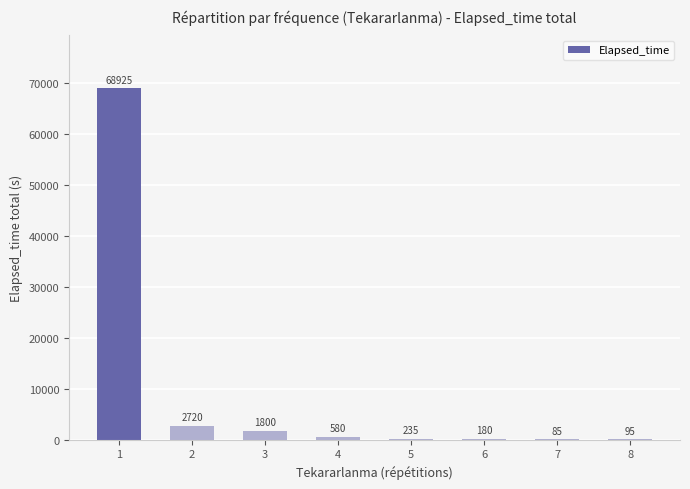

What is the ratio of the value at 7 to the value at 5?

0.4